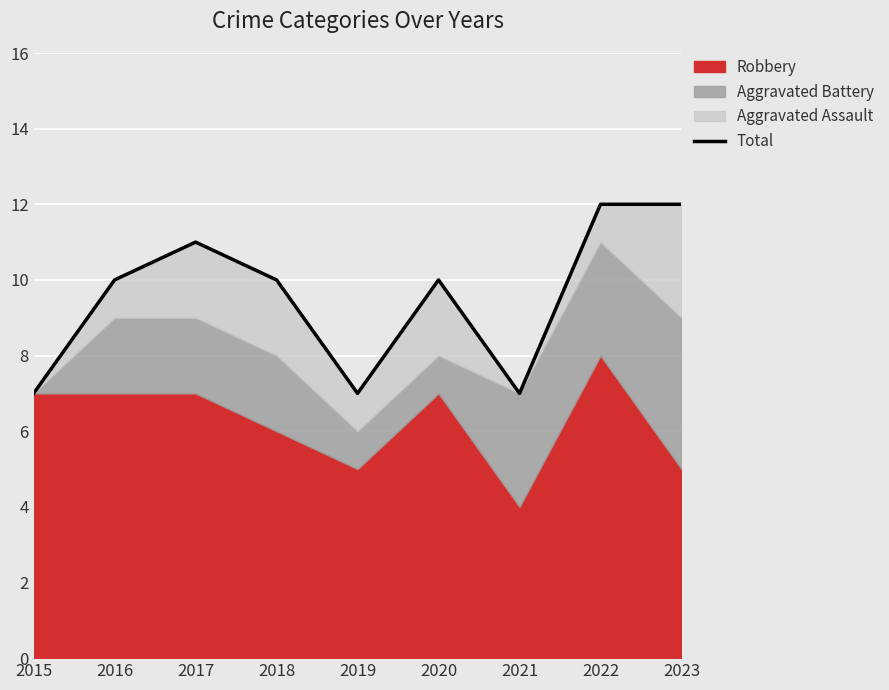

What is the change in value from 2017 to 2018?

-1